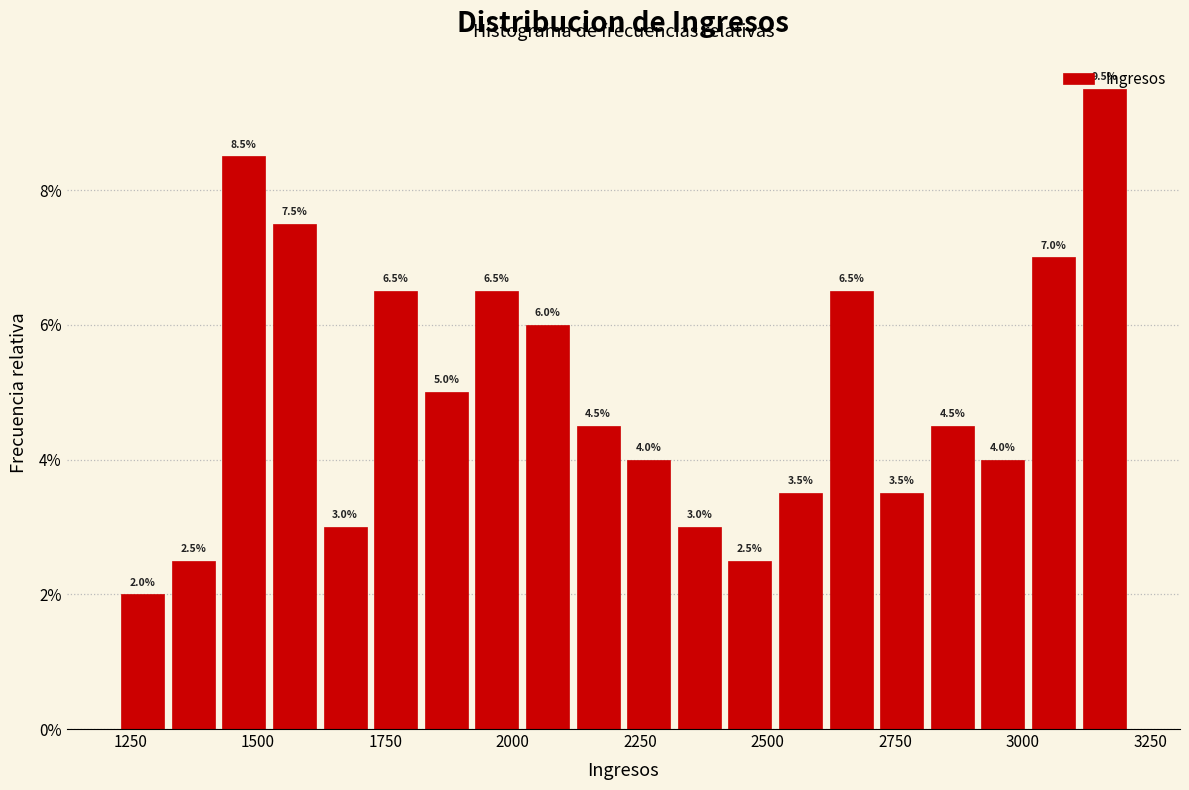

Read against the x-axis, roughly where is the centre of the tallest bar?

3150